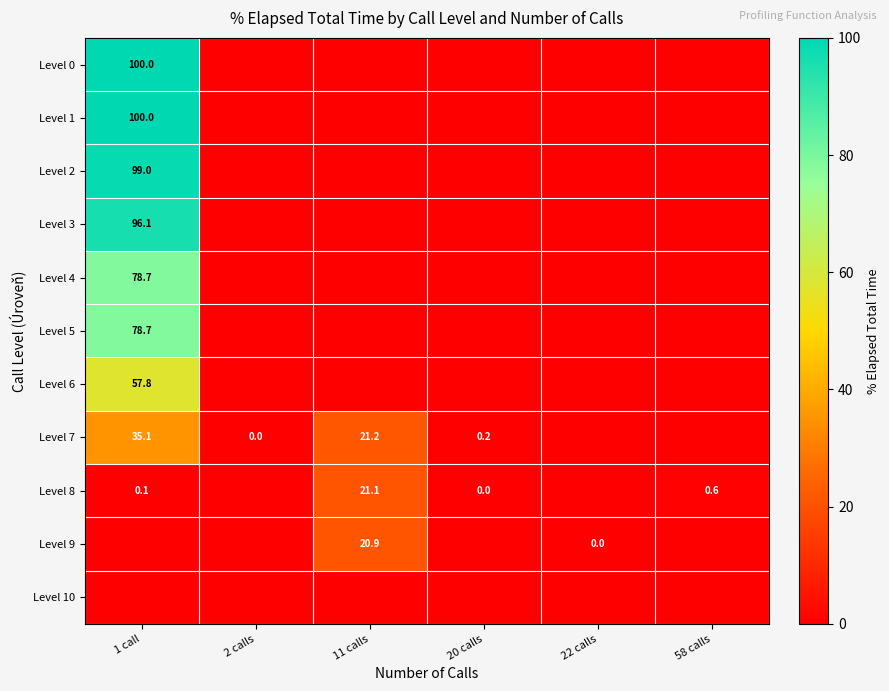

The Level 8 series shows 0.1 at 1 call. True or false?

True